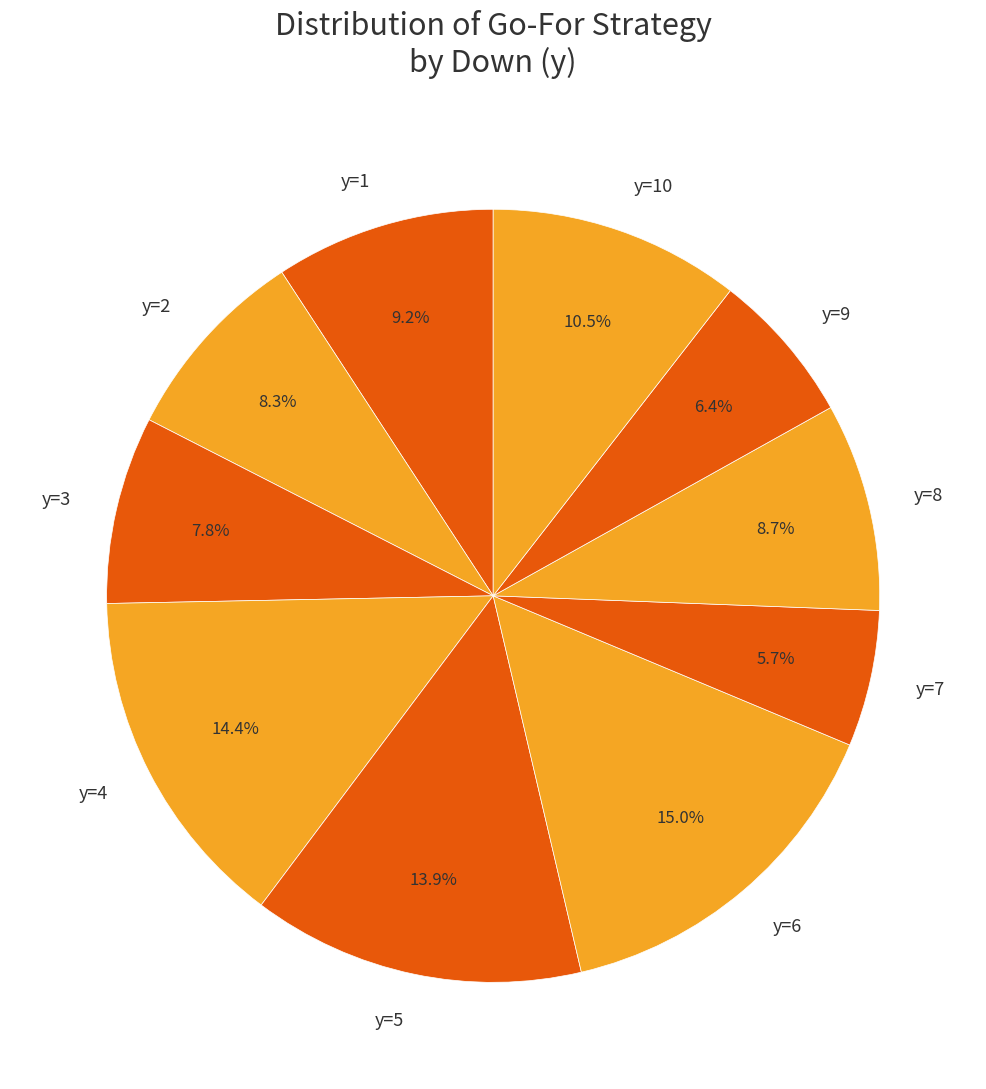

Combined, do y=5 and y=6 account for over 50%?

No